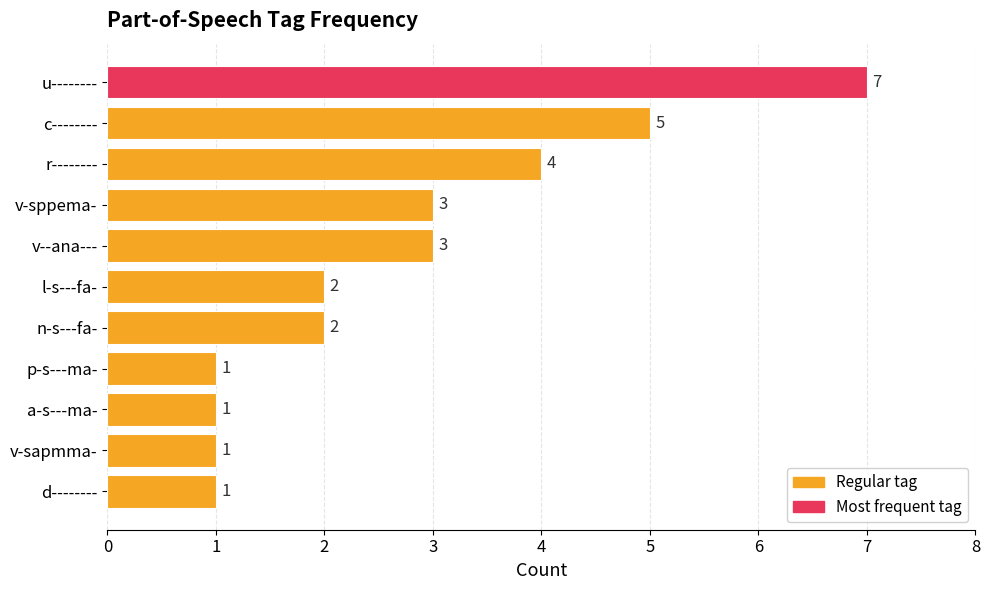

Where is the data nearest to the value 4?

r--------